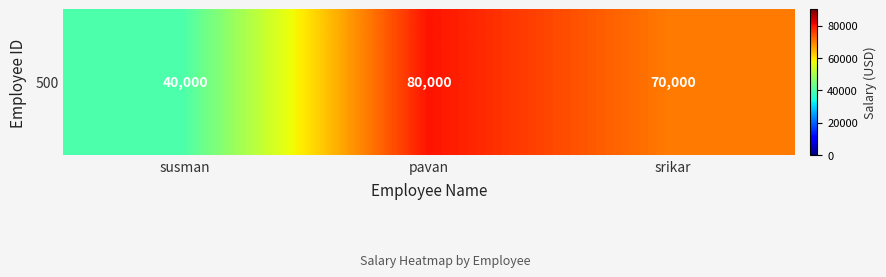

What is the change in value from susman to srikar?

+30000